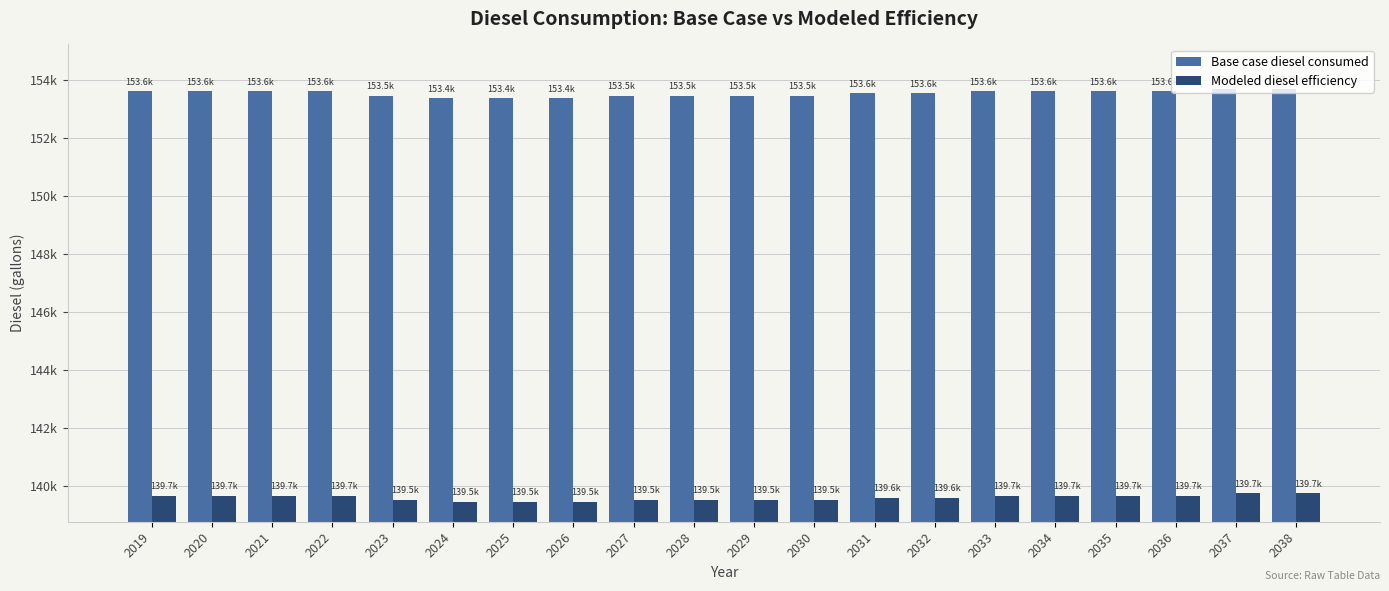

Rank the categories by Modeled diesel efficiency value from lowest to highest.

2024, 2025, 2026, 2023, 2027, 2028, 2029, 2030, 2031, 2032, 2019, 2020, 2021, 2022, 2033, 2034, 2035, 2036, 2037, 2038